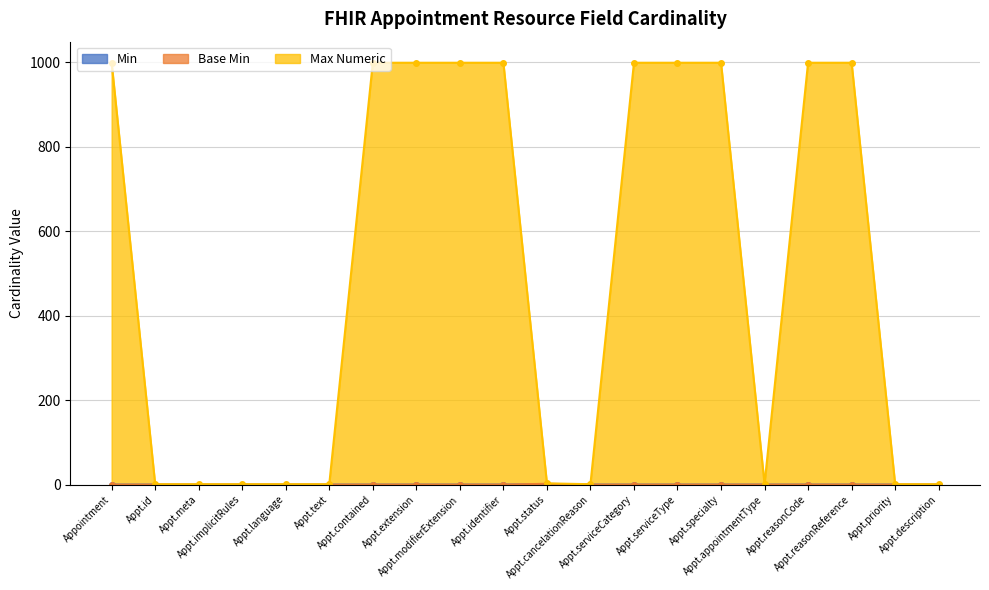

What are all the series names shown in the legend?

Min, Base Min, Max Numeric